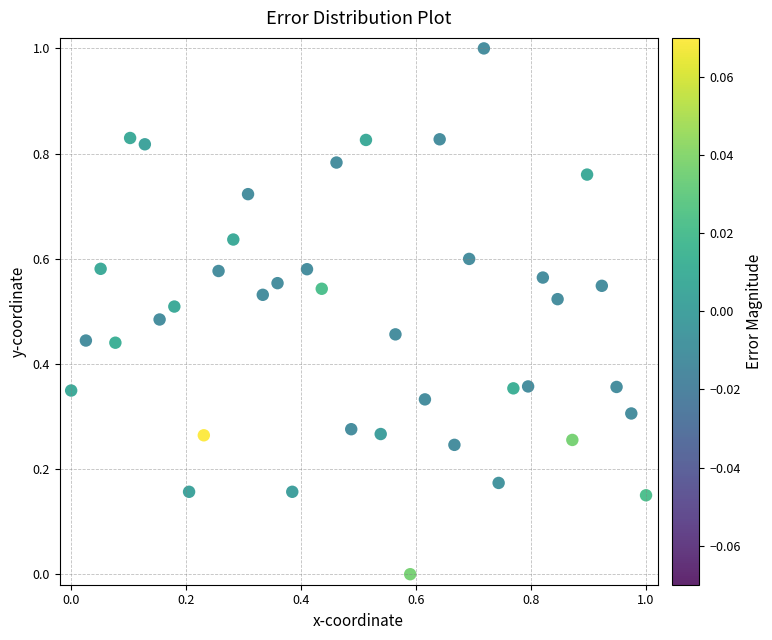

What is the range of X values (max minus min)?

1.0